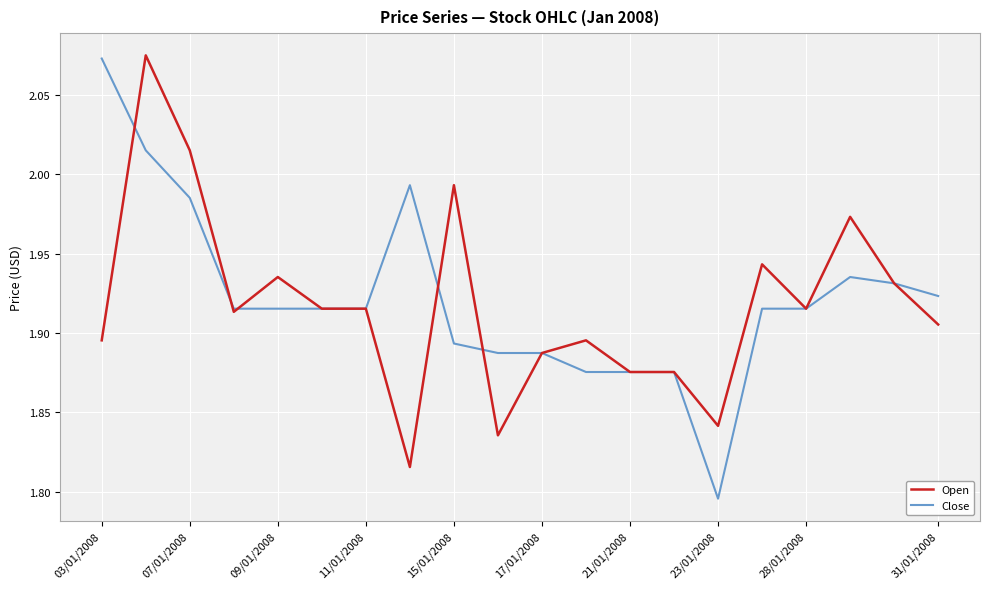

Which series has the largest range (max minus min)?

Close